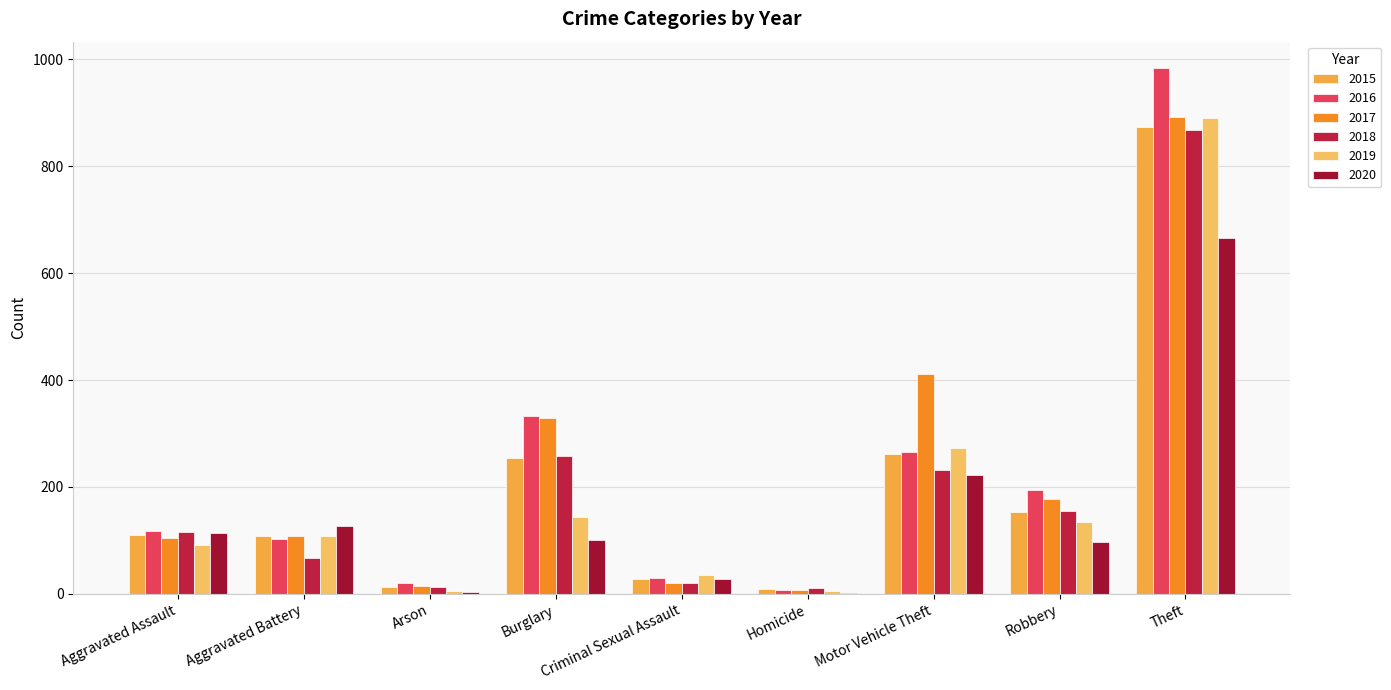

Count the number of data series in this chart.

6